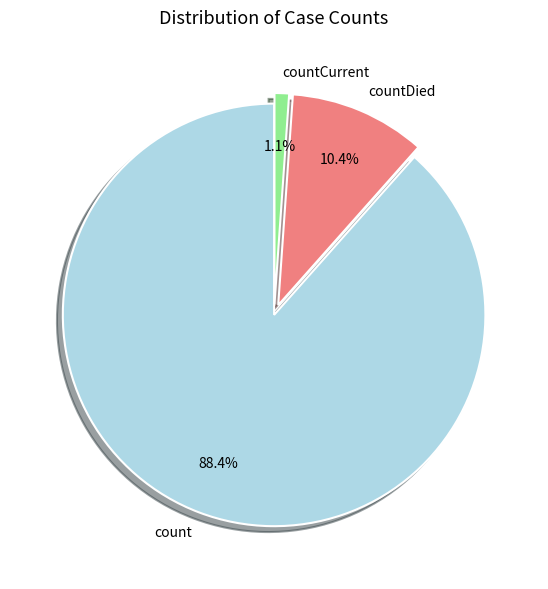

To the nearest percent, what percentage of the pie is count?

88%